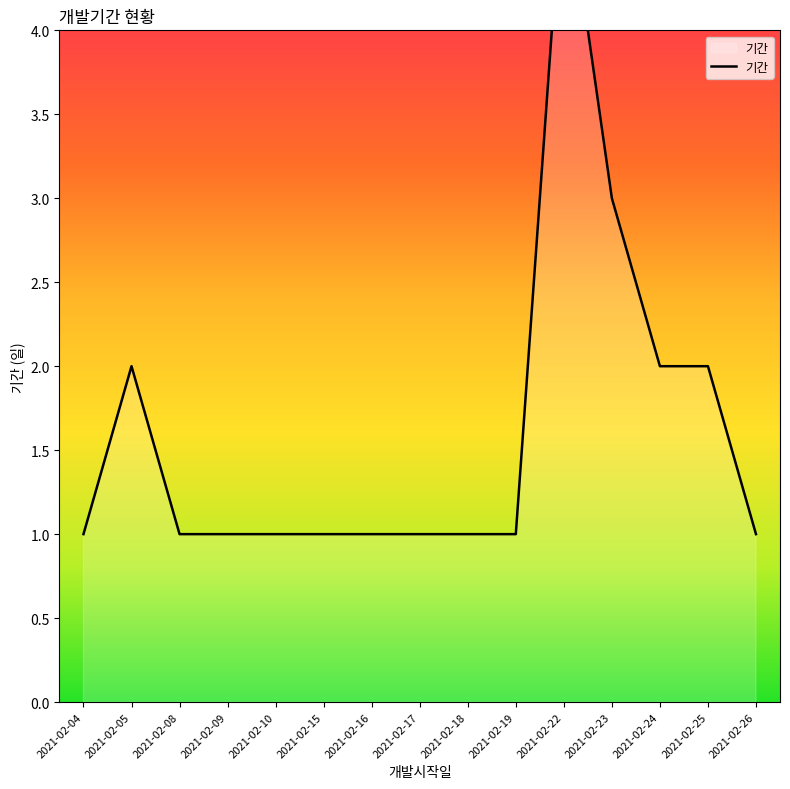

What is the sum of all values?

24